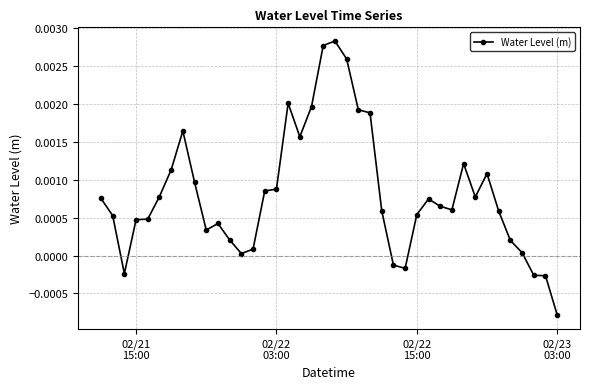

True or false: there are more than 0 points higher than both neighbors.

True